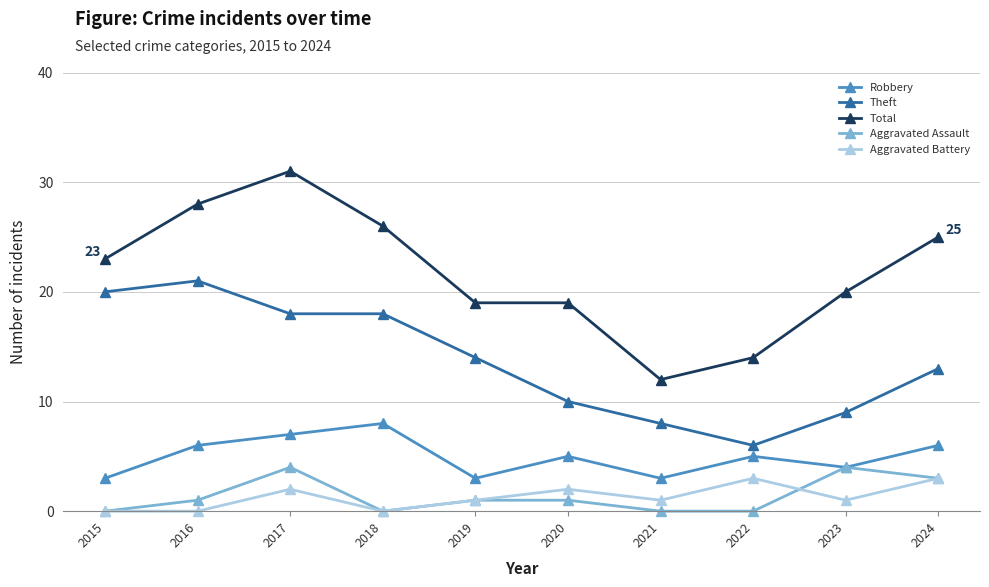

True or false: Total has more than 0 points higher than both neighbors.

True